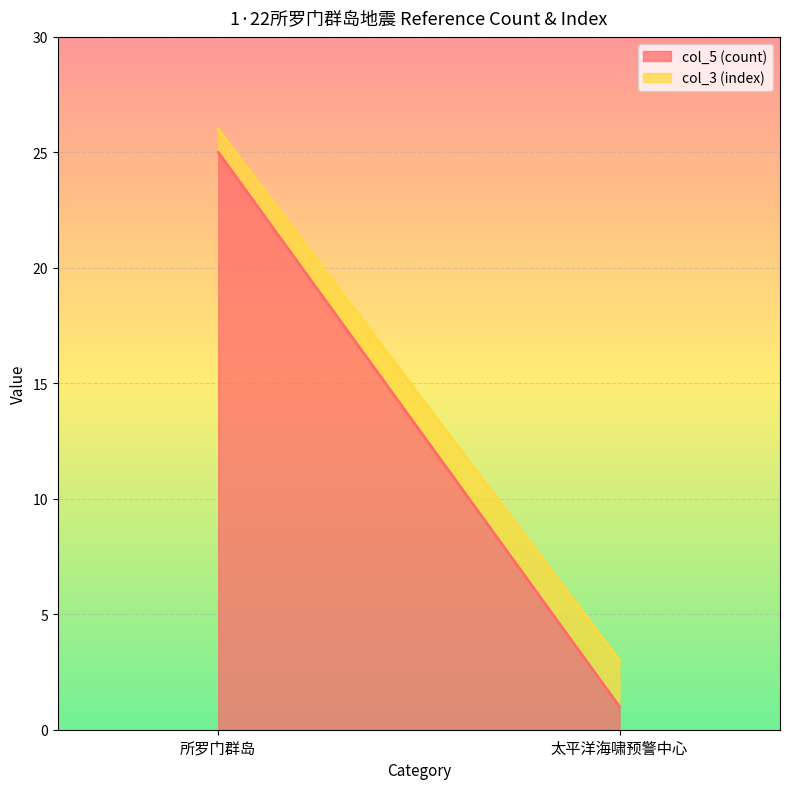

Between 太平洋海啸预警中心 and 所罗门群岛, which is larger?

所罗门群岛